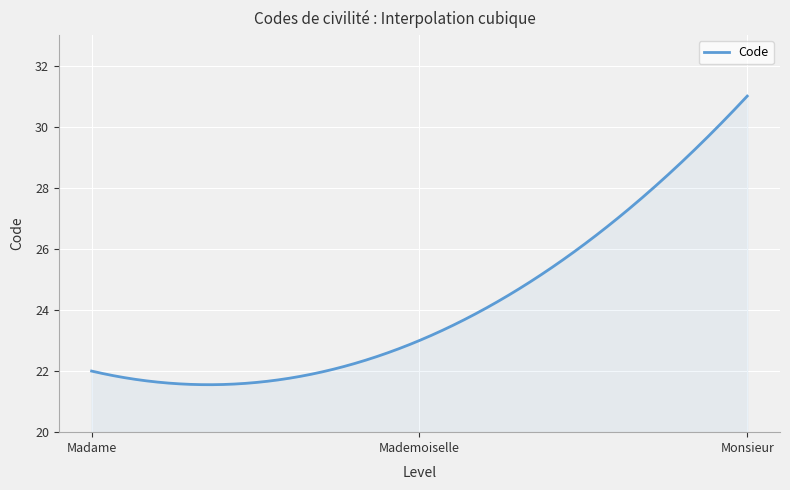

What is the smallest value displayed?

21.6